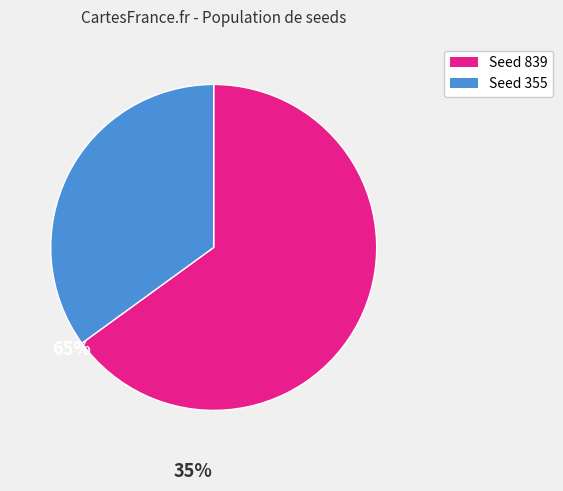

Is there a majority slice in this chart?

Yes